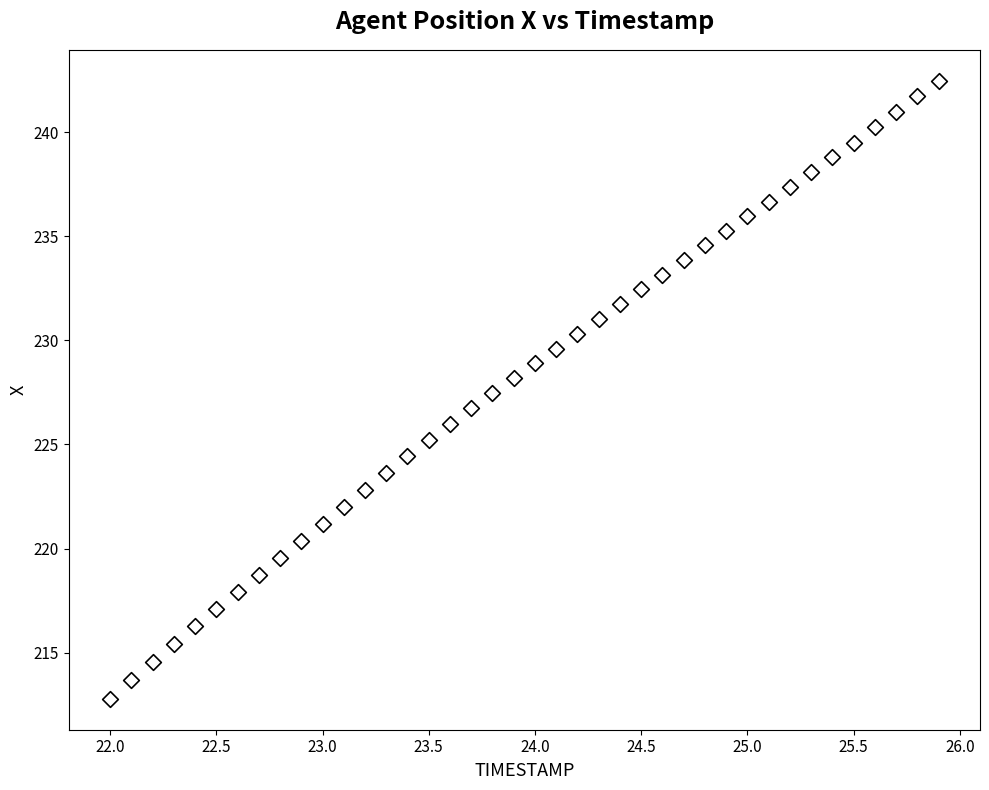

What is the range of Y values (max minus min)?

29.7